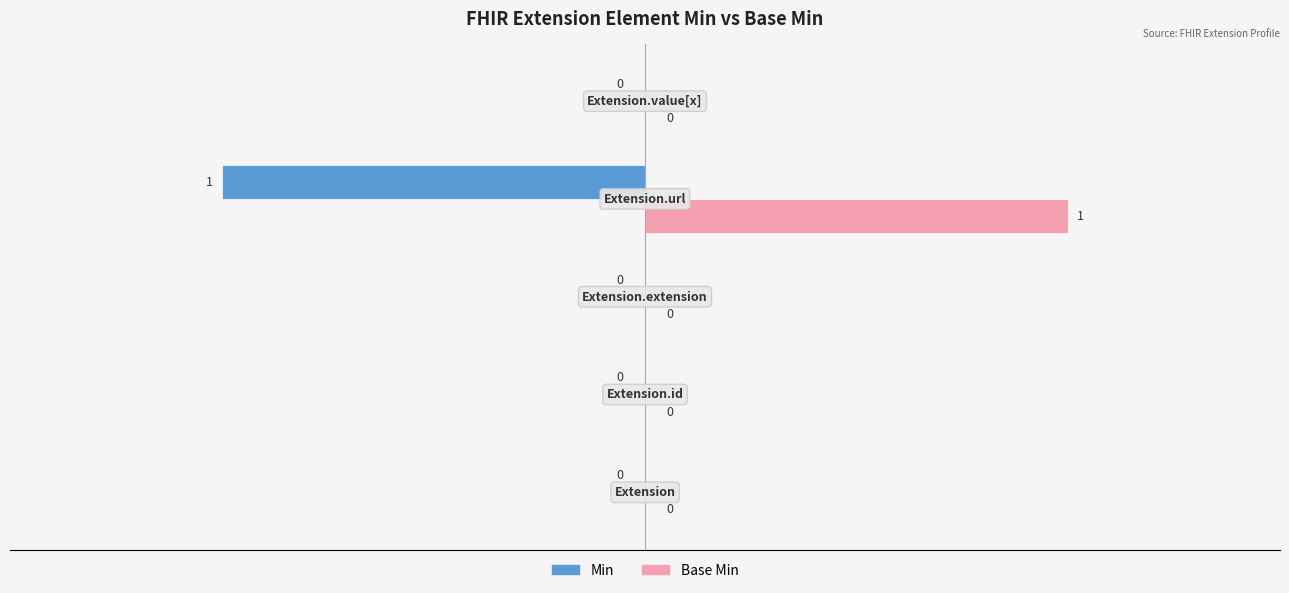

How many Base Min values are between 0 and 1?

5